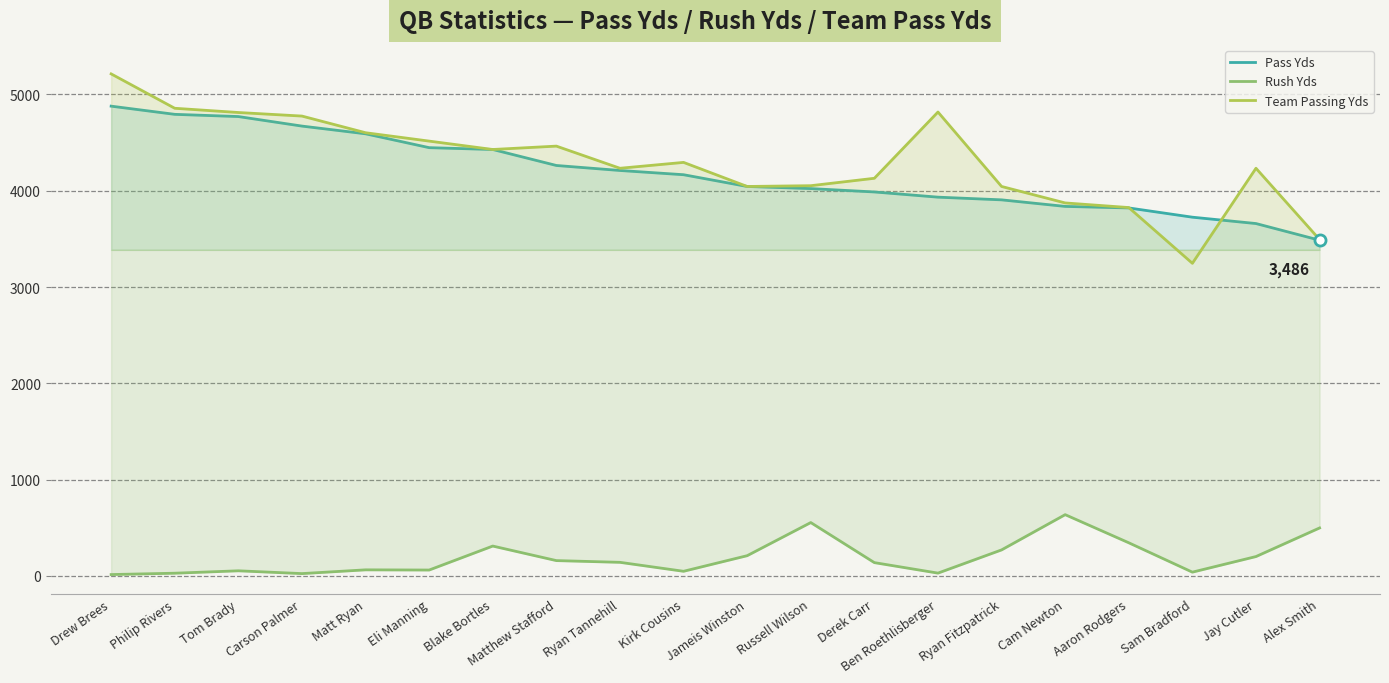

What is the total value across all series at Sam Bradford?

7010